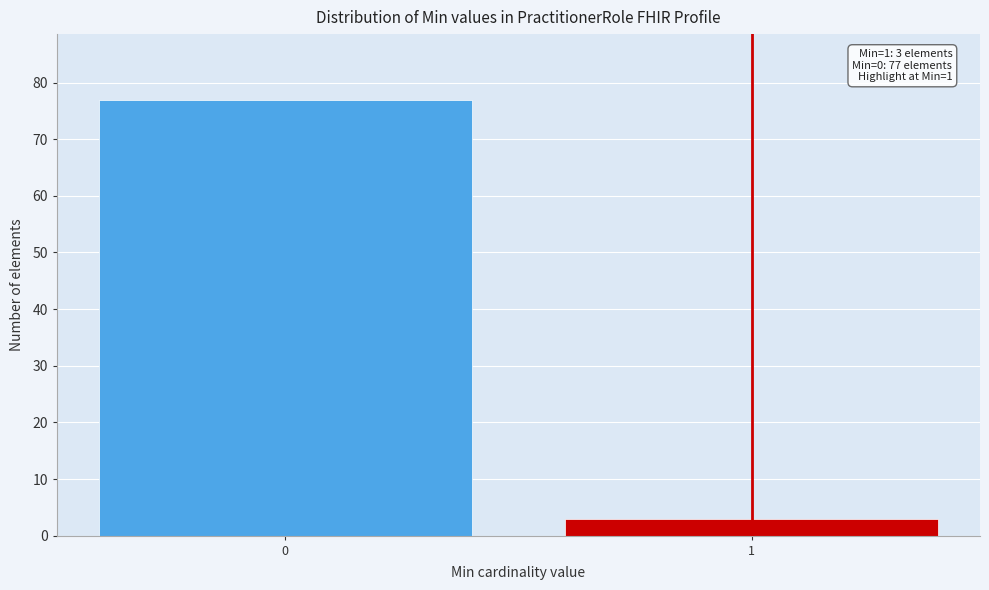

Reading left to right, what are all the values shown in this chart?

0=77	1=3